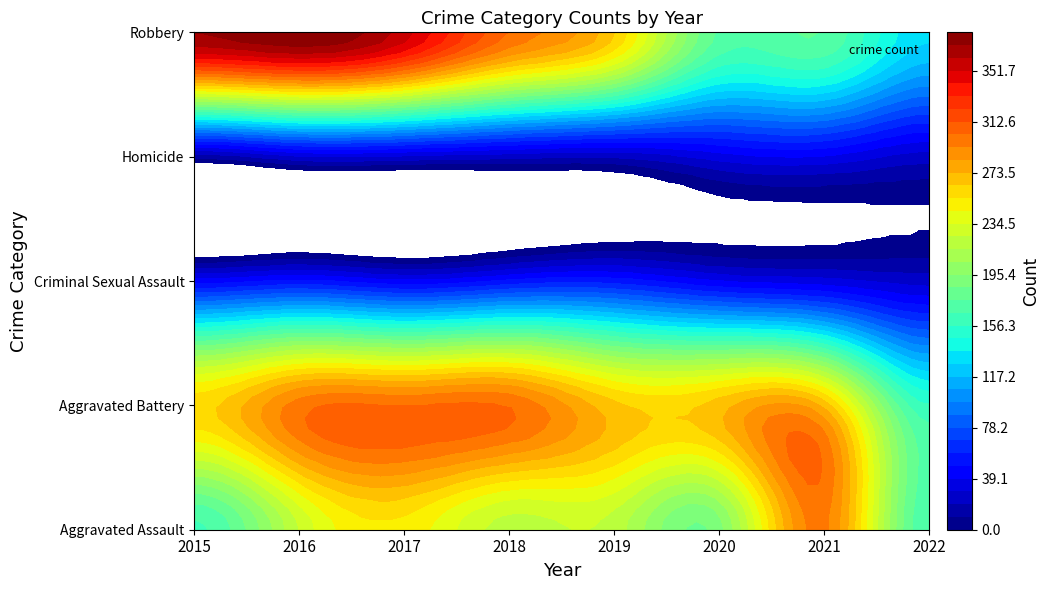

What is the difference between the highest and lowest values at 2015?

359